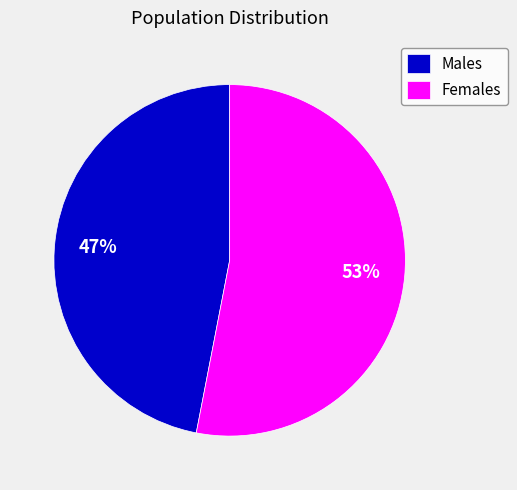

Do Males and Females together represent more than half of the pie?

Yes